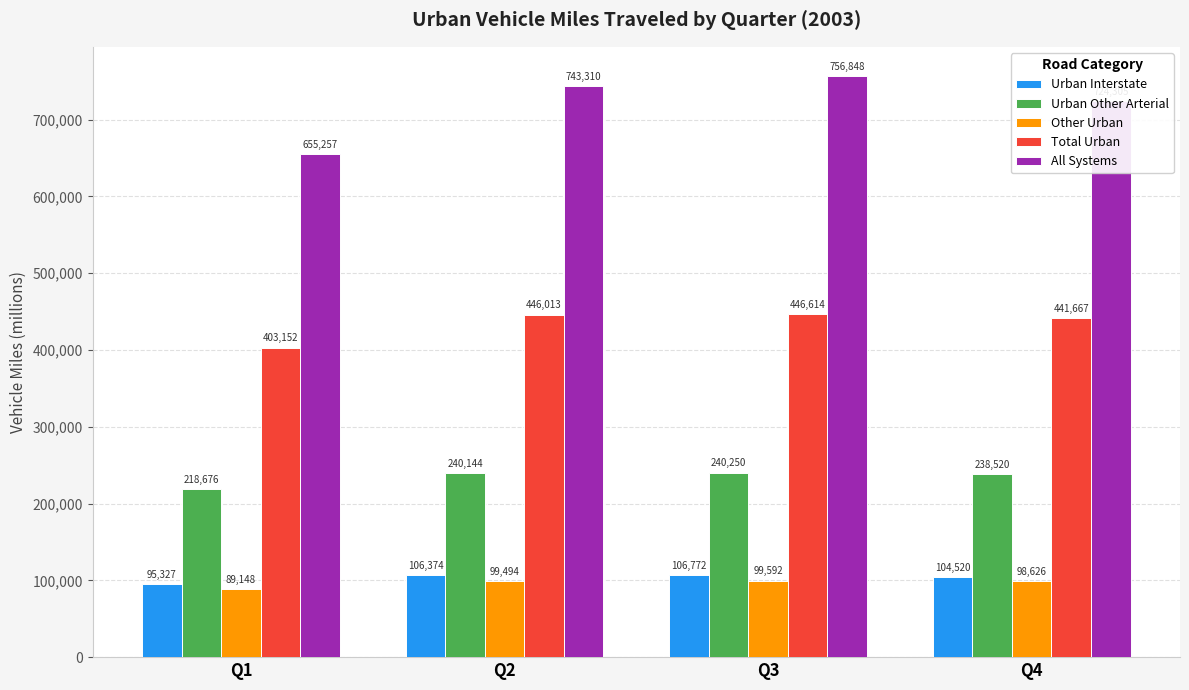

Which series has the largest range (max minus min)?

All Systems